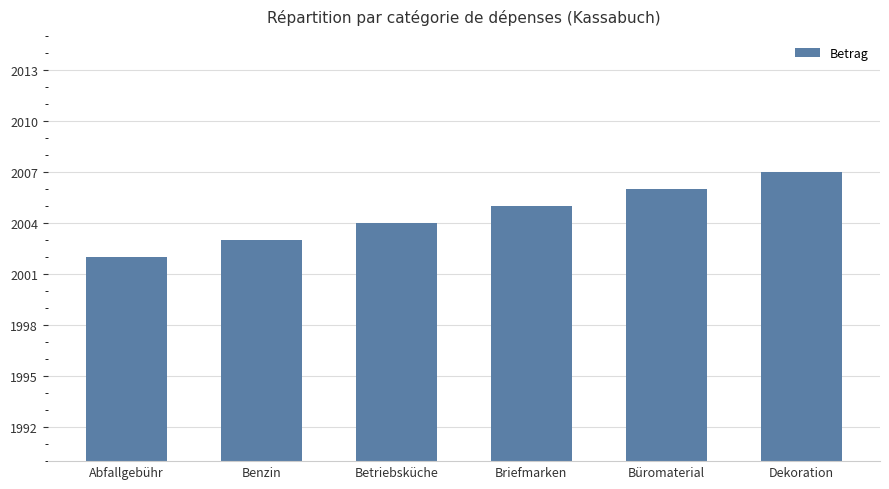

What is the difference between the values at Briefmarken and Büromaterial?

1